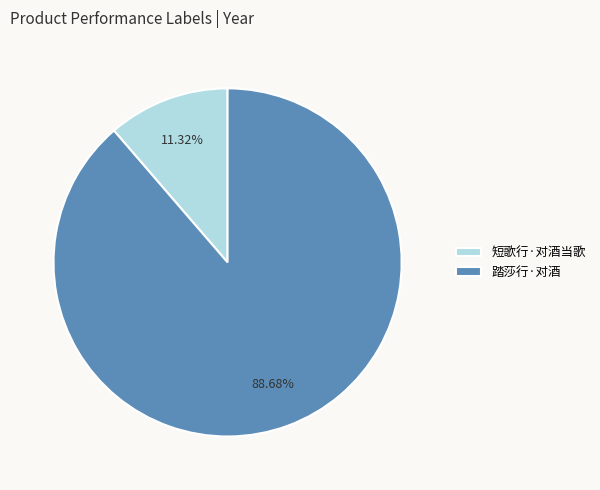

What is the ratio of the value at 短歌行·对酒当歌 to the value at 踏莎行·对酒?

0.1